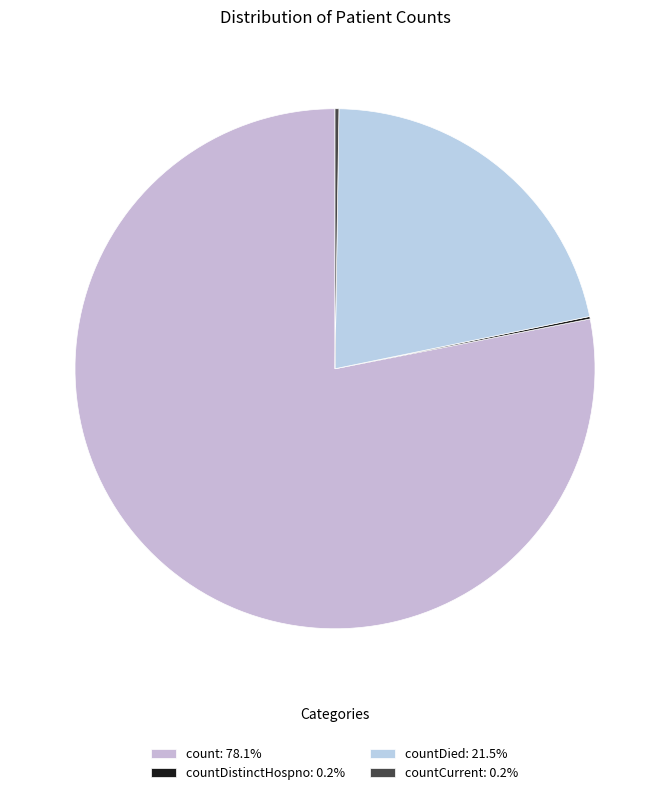

Which category has the smallest portion of the pie?

countDistinctHospno